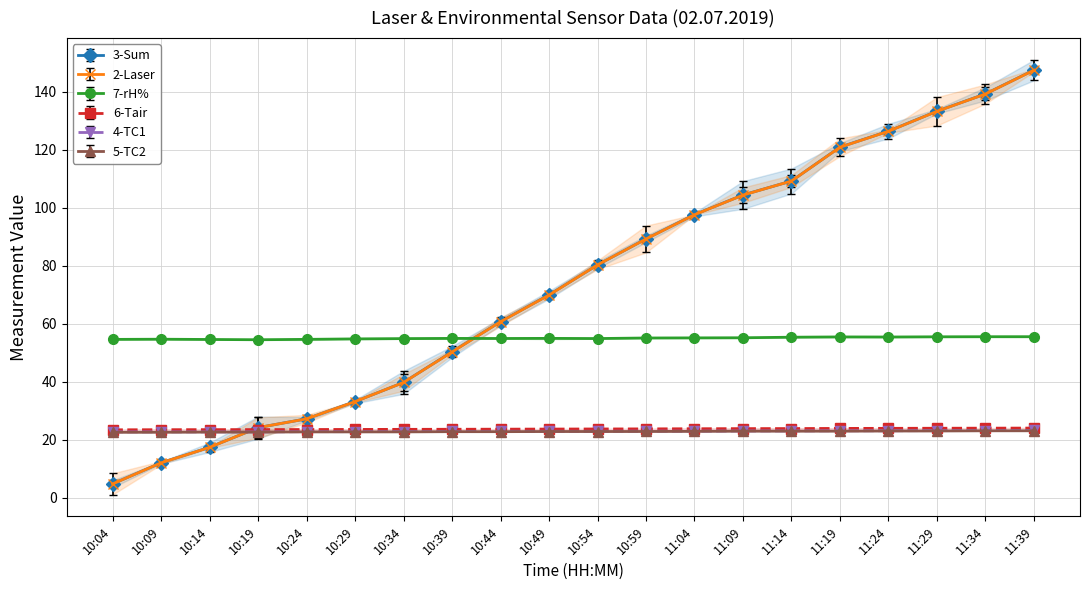

How many lines are shown in the chart?

6